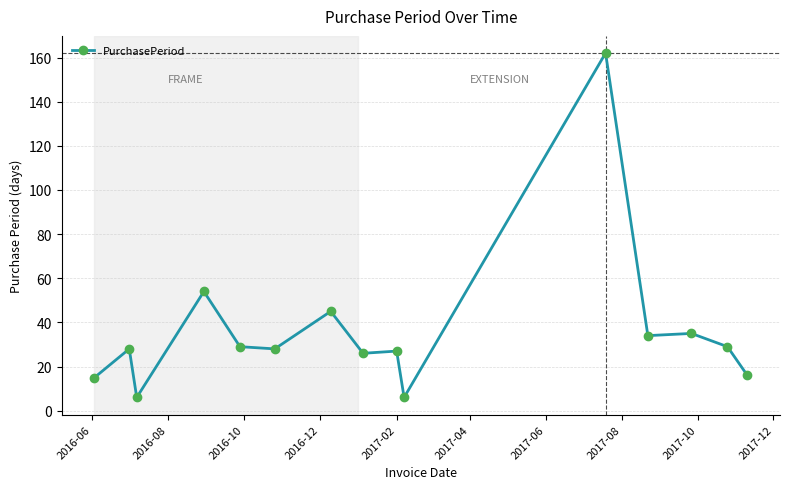

What is the value of the 2nd point from the left?

28